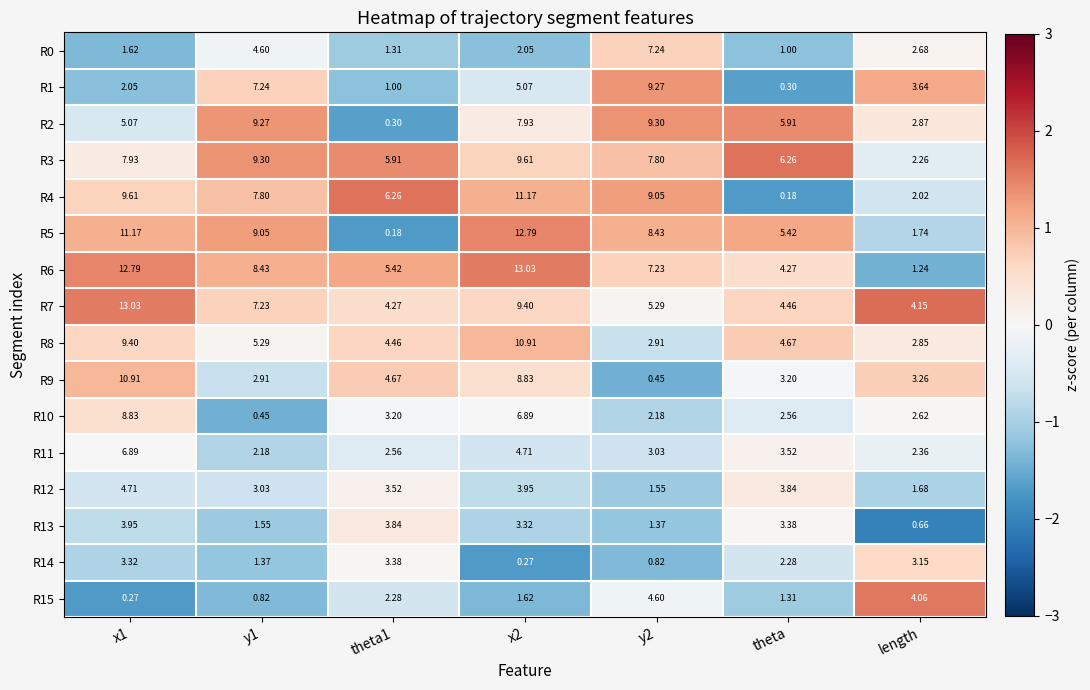

Is the value of R11 at theta greater than the value of R8 at y1?

No